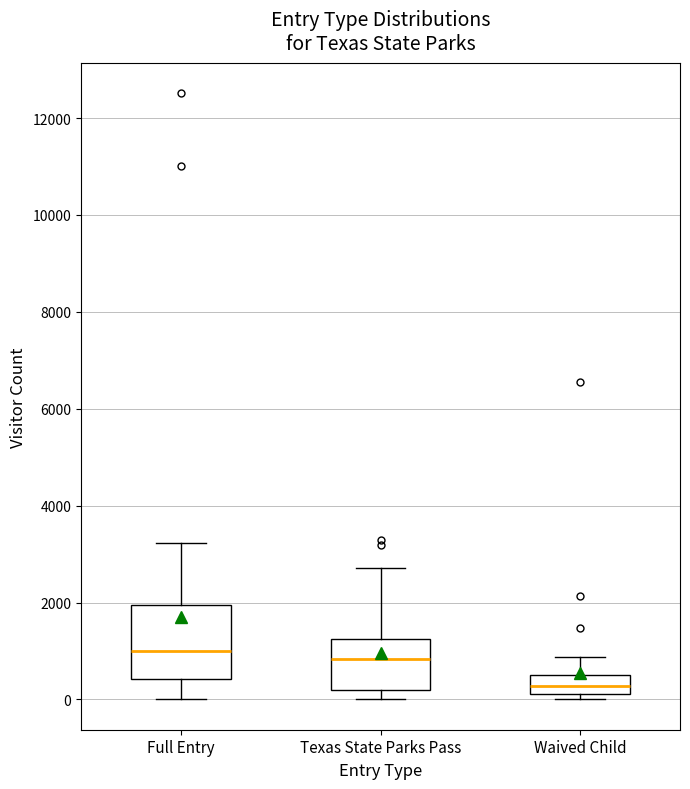

Reading left to right, read every box against the y-axis: the position of its median line, the range the box covers, and the ends of its whiskers. The values are not printed on the chart, so give them approximately, as read against the axis.

Full Entry: median 1000, box 400 to 2000, whiskers 0 to 3200
Texas State Parks Pass: median 800, box 200 to 1200, whiskers 0 to 2800
Waived Child: median 200 (inside the box), box 200 to 600, whiskers 0 to 800